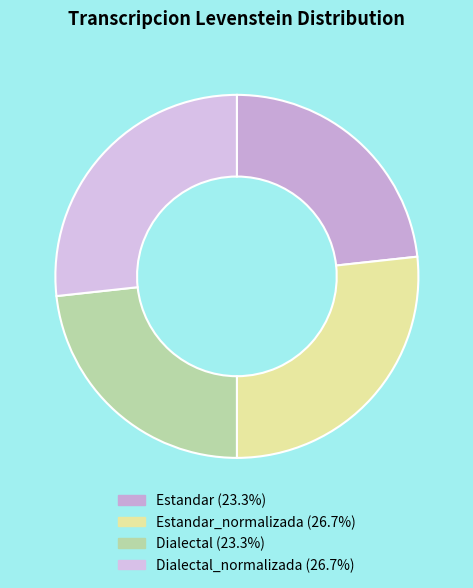

Count the number of slices in the pie.

4